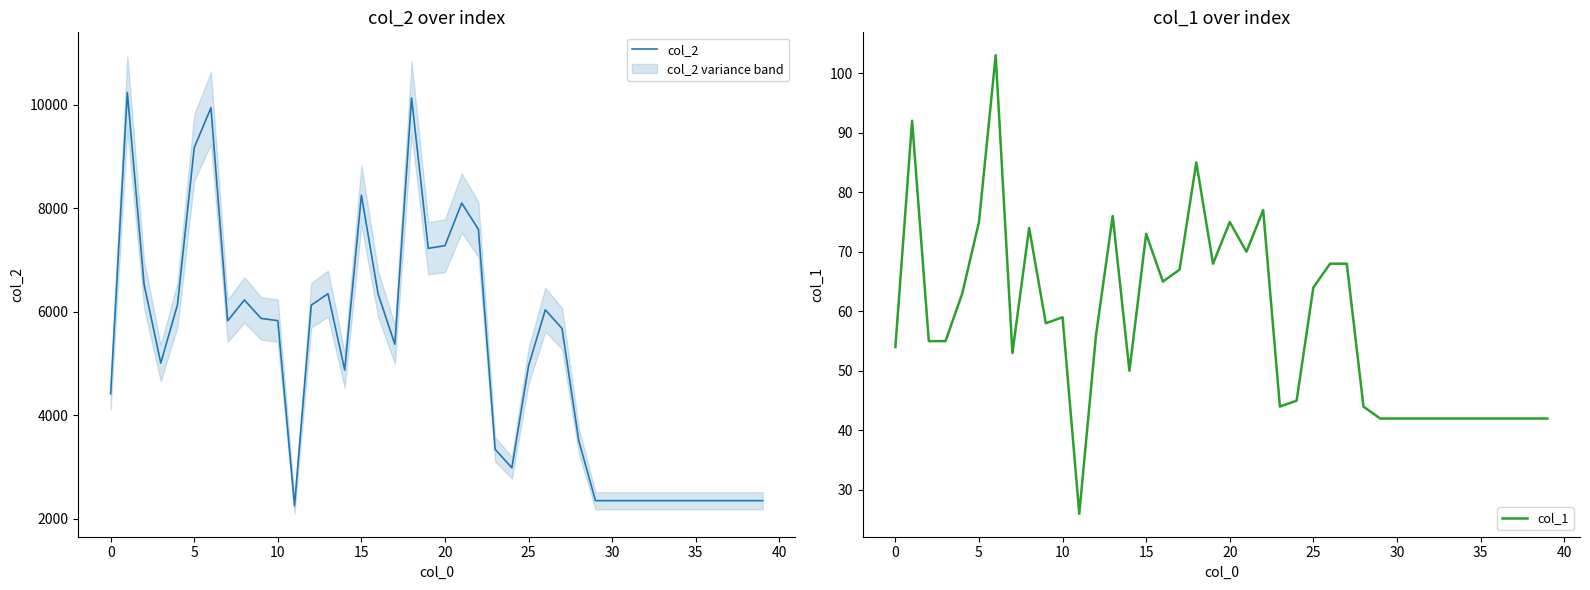

Which series has the largest total across all categories?

col_2